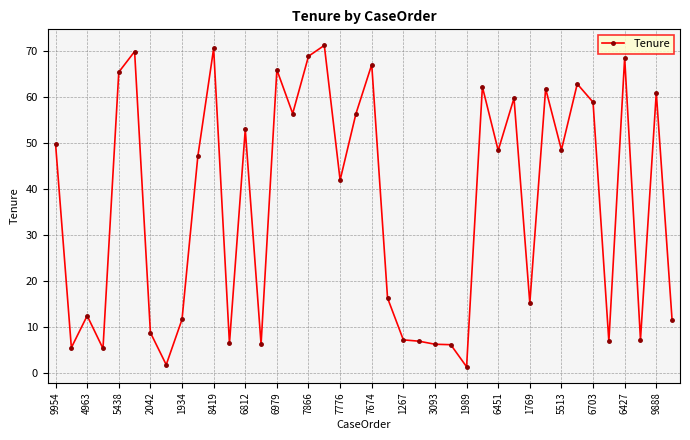

How many lines are shown in the chart?

1